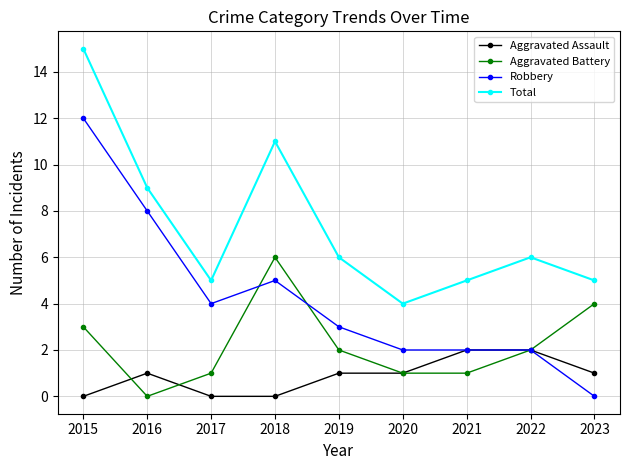

True or false: Aggravated Battery and Total intersect in this chart.

False